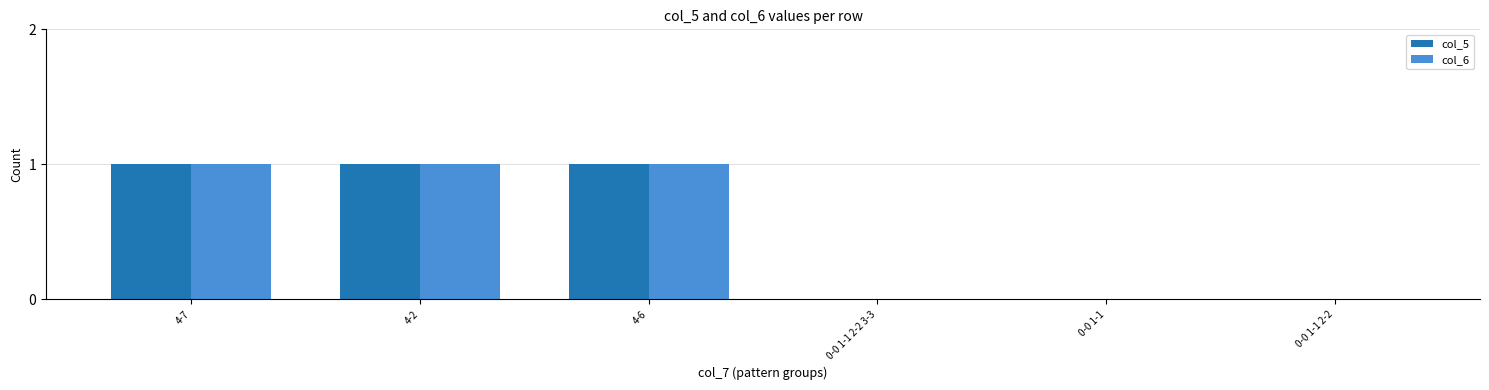

How many groups of bars are there?

6